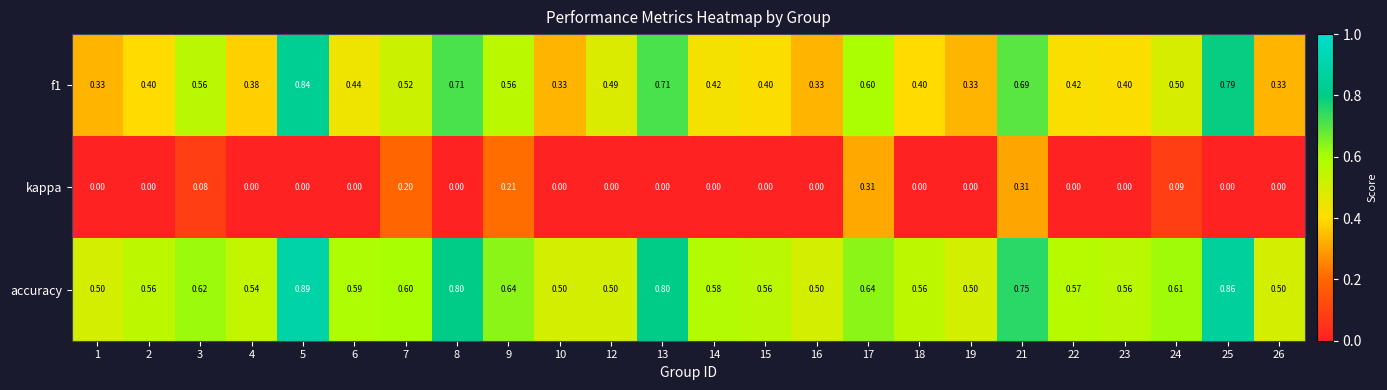

List the series in order of their overall mean, highest first.

accuracy, f1, kappa